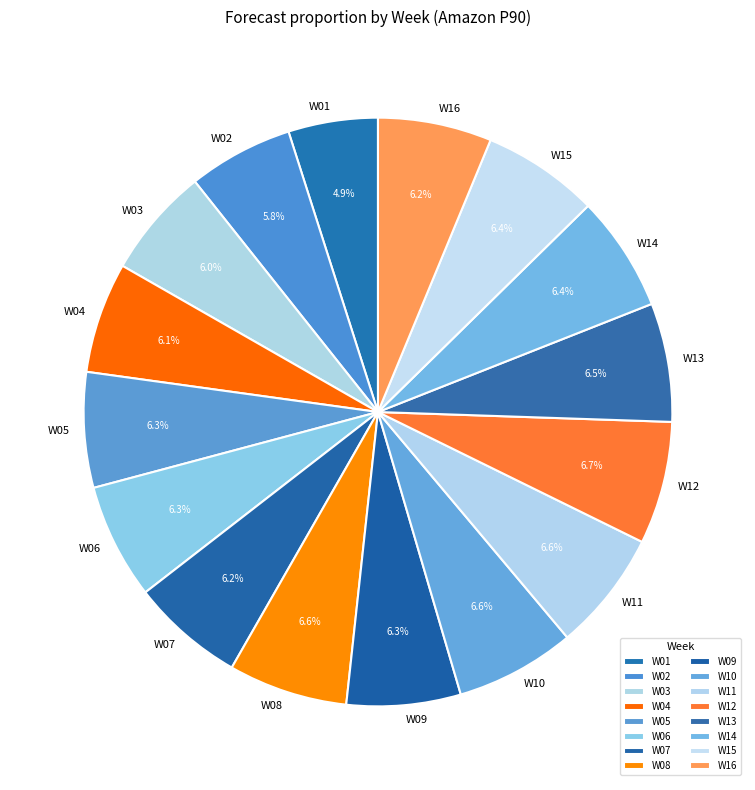

Which slice is the smallest?

W01